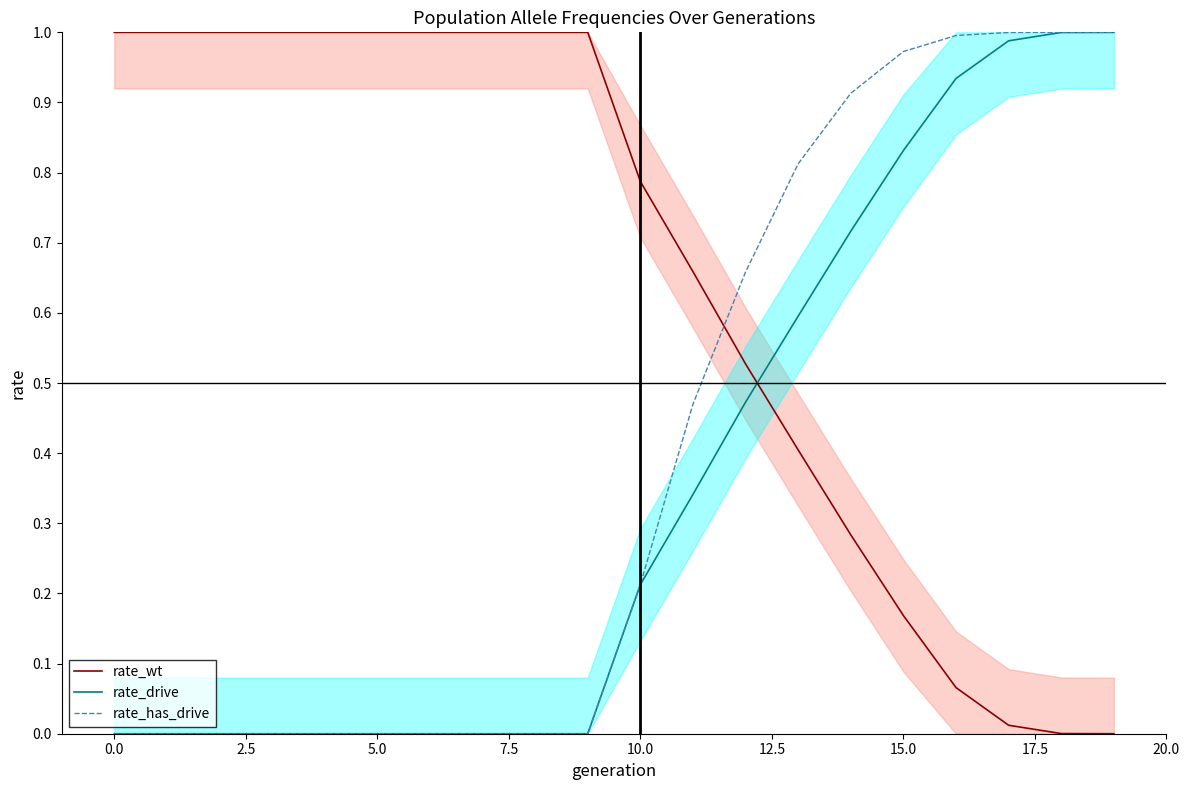

True or false: rate_has_drive has more than 1 points higher than both neighbors.

False